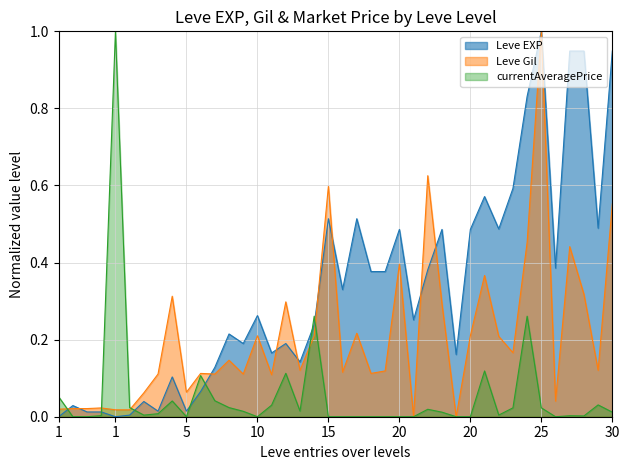

What is the maximum value for currentAveragePrice?

1.0